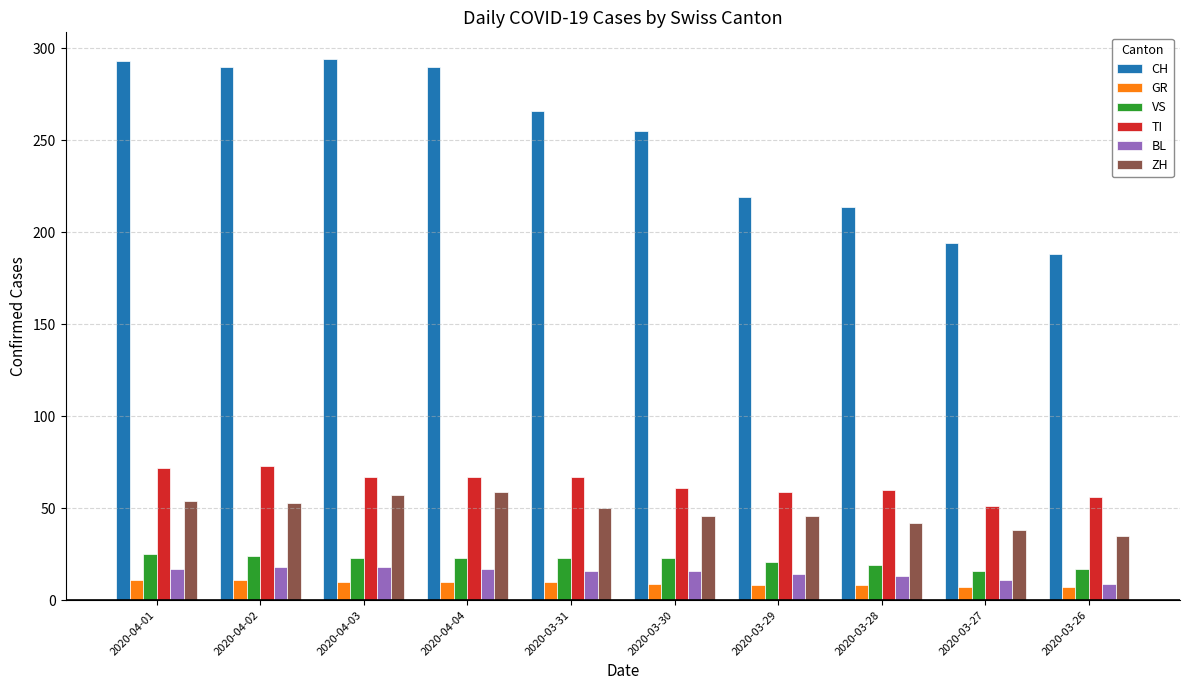

What are all the series names shown in the legend?

CH, GR, VS, TI, BL, ZH